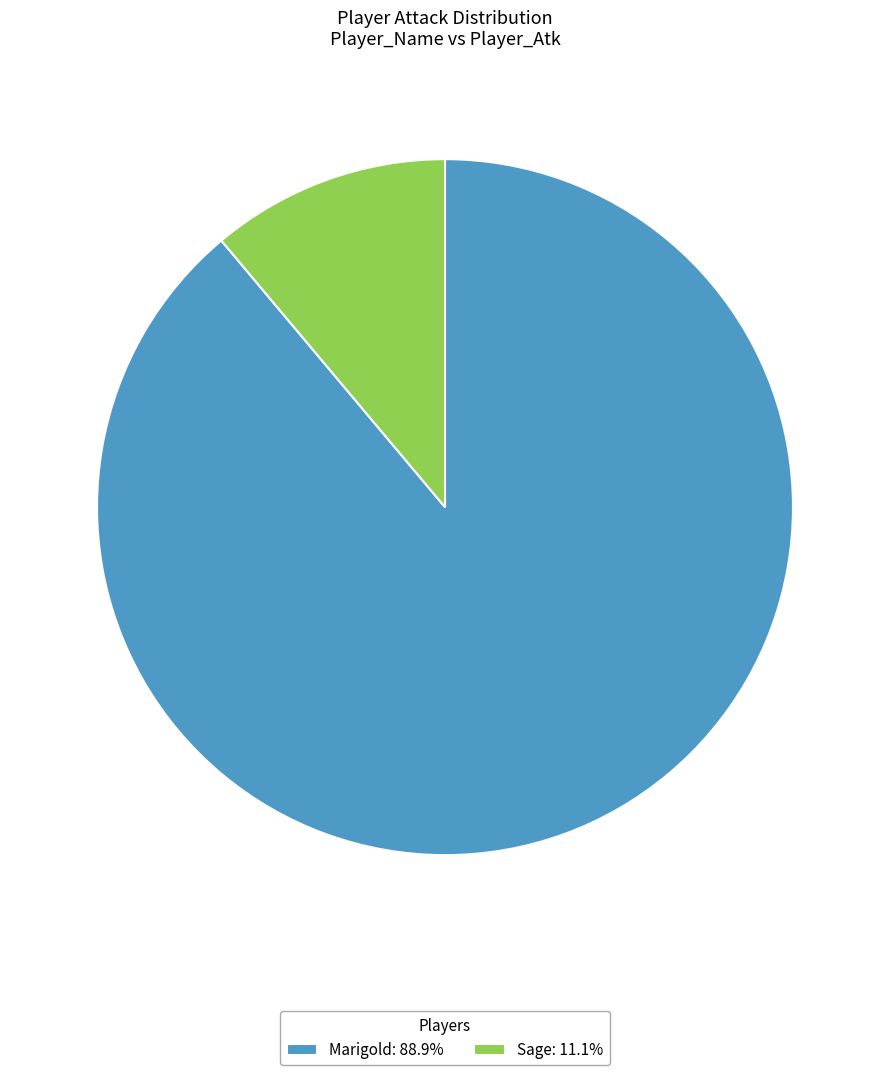

Which has a higher value, Sage or Marigold?

Marigold